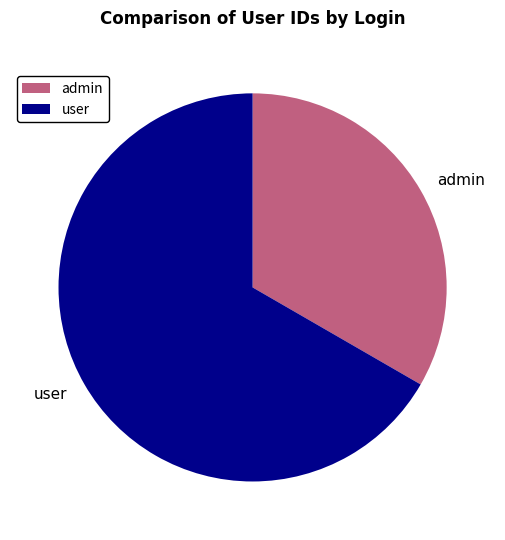

Is the sum of user and admin greater than half?

Yes